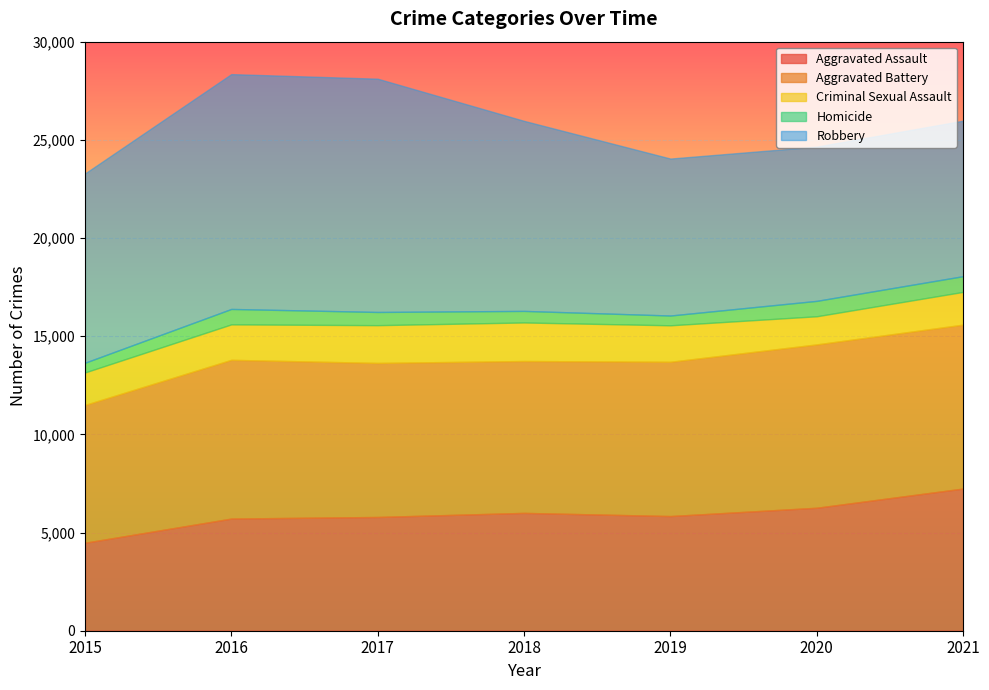

What is the approximate value of Aggravated Battery at 2021, to the nearest 10?

8350